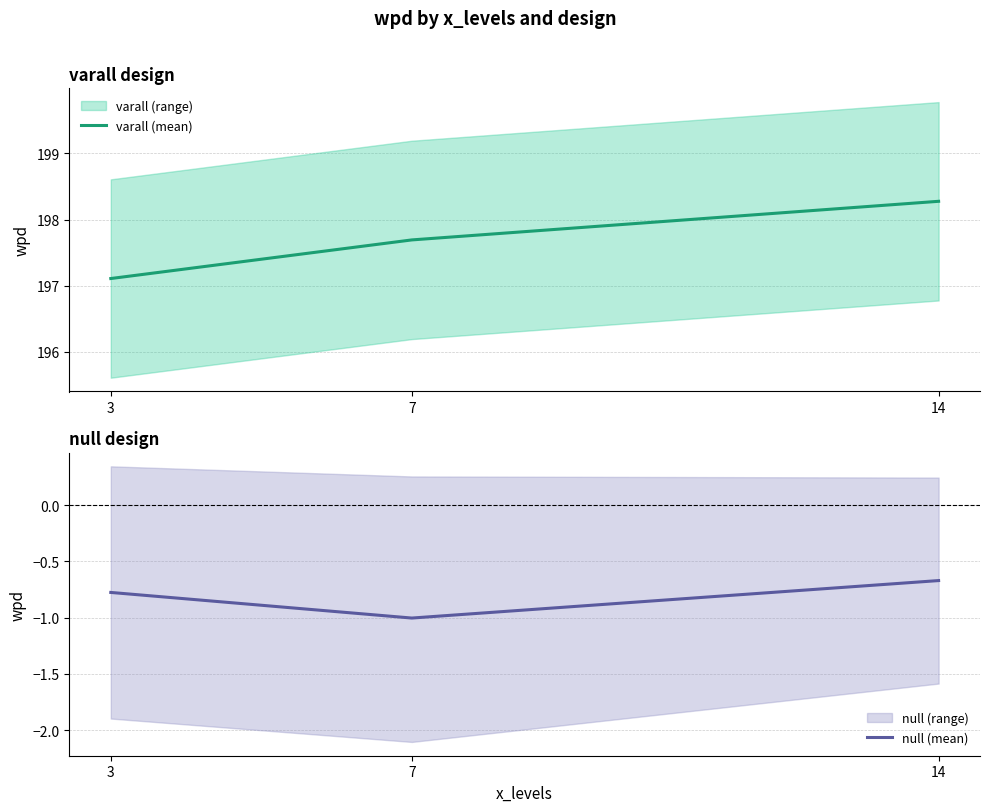

At 14, list the series in order from smallest to largest.

null (mean), varall (mean)